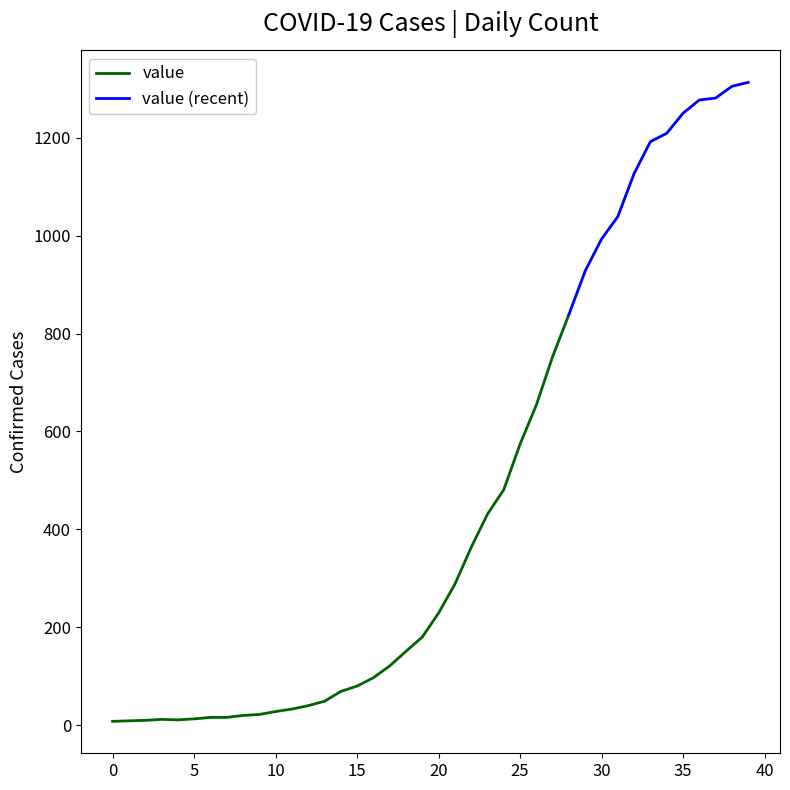

How many values are below 229?

20